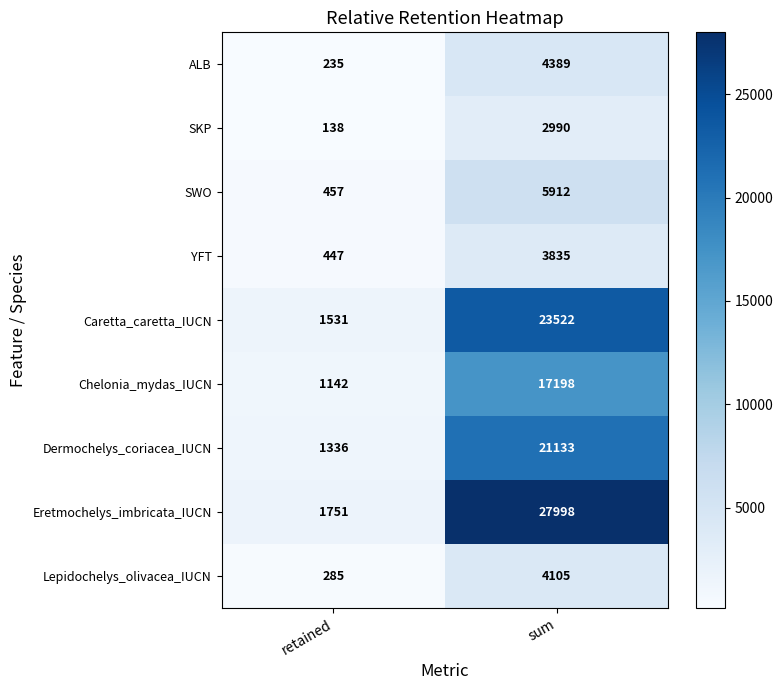

Which series changed the most between retained and sum?

Eretmochelys_imbricata_IUCN